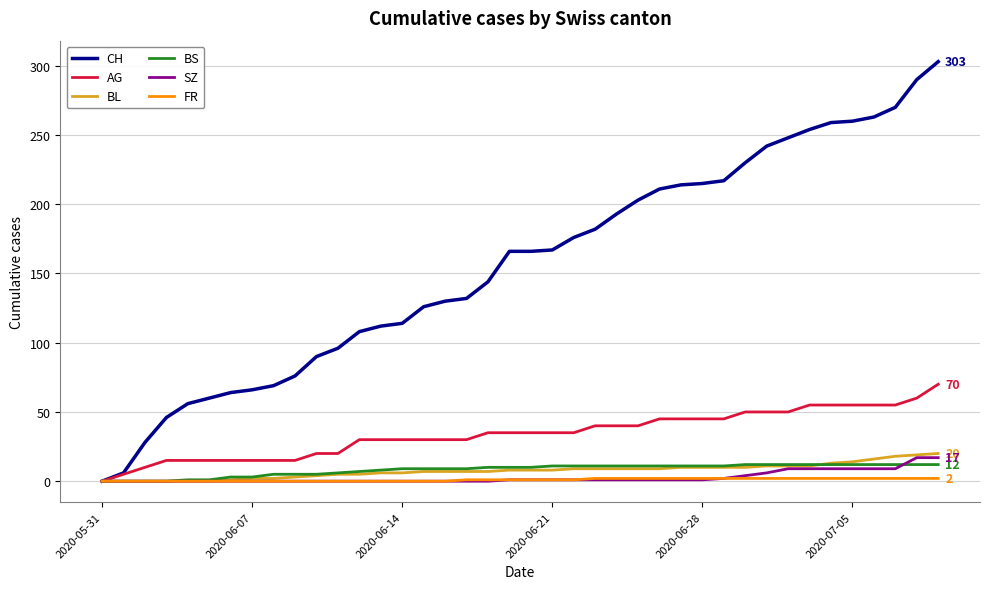

Which series has the widest spread of values?

CH